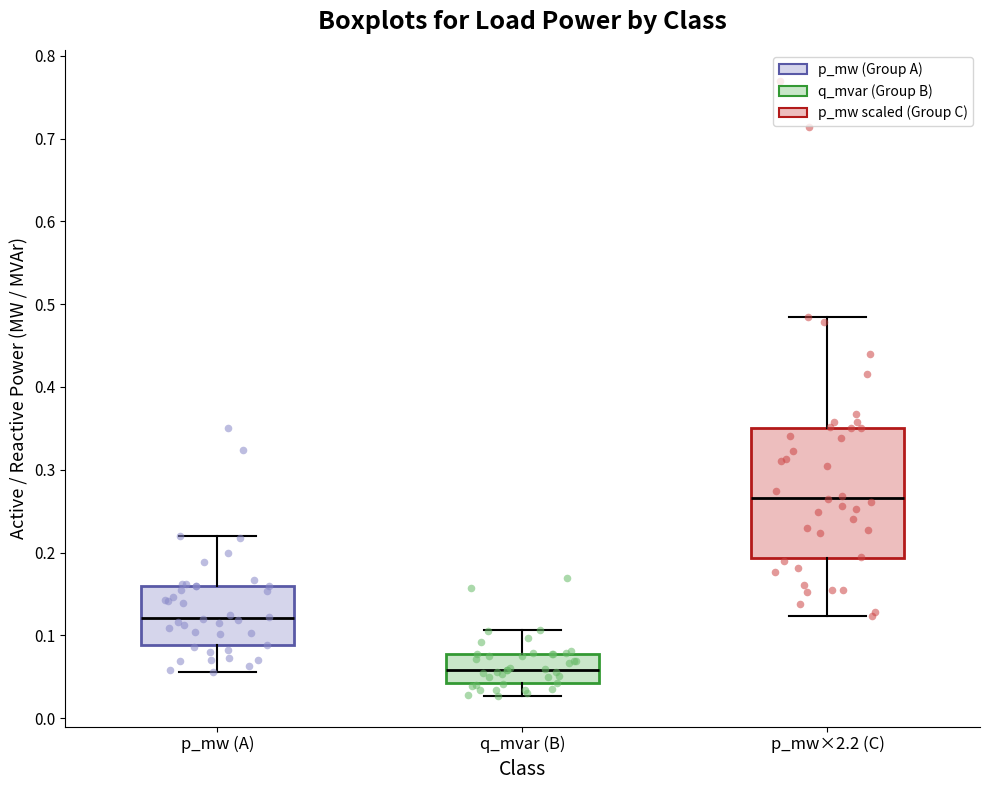

Reading left to right, transcribe this box plot: for each box, give where its median line is, the range the box spans, and where its two whiskers end, as read against the y-axis. The values are not printed on the chart, so give them approximately, as read against the axis.

p_mw (A): median 0.12, box 0.09 to 0.16, whiskers 0.06 to 0.22
q_mvar (B): median 0.06, box 0.04 to 0.08, whiskers 0.03 to 0.11
p_mw×2.2 (C): median 0.27, box 0.19 to 0.35, whiskers 0.12 to 0.48